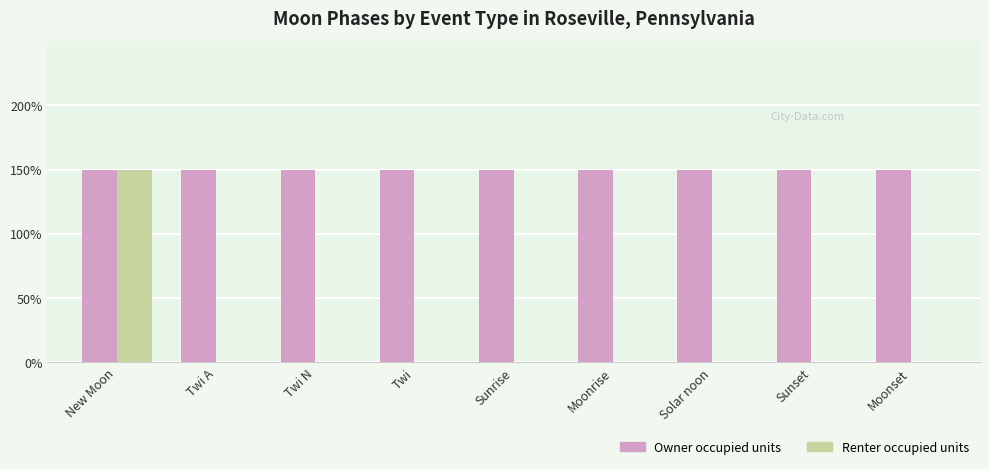

Does the chart contain stacked bars?

No